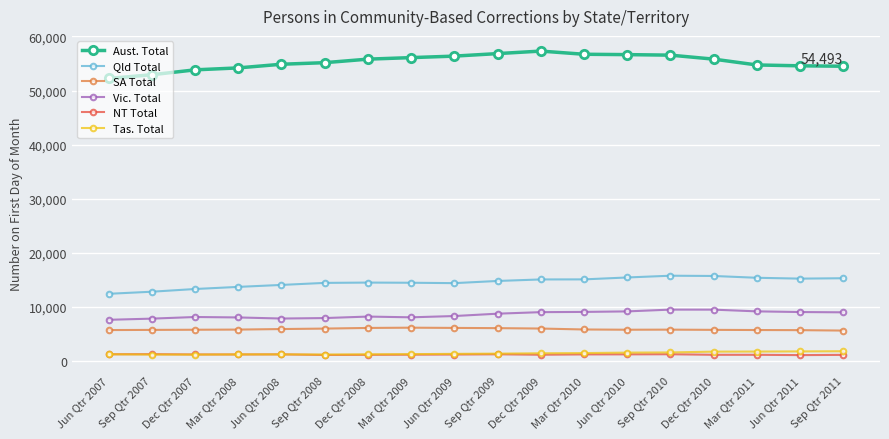

What is the lowest value of the SA Total series?

5558